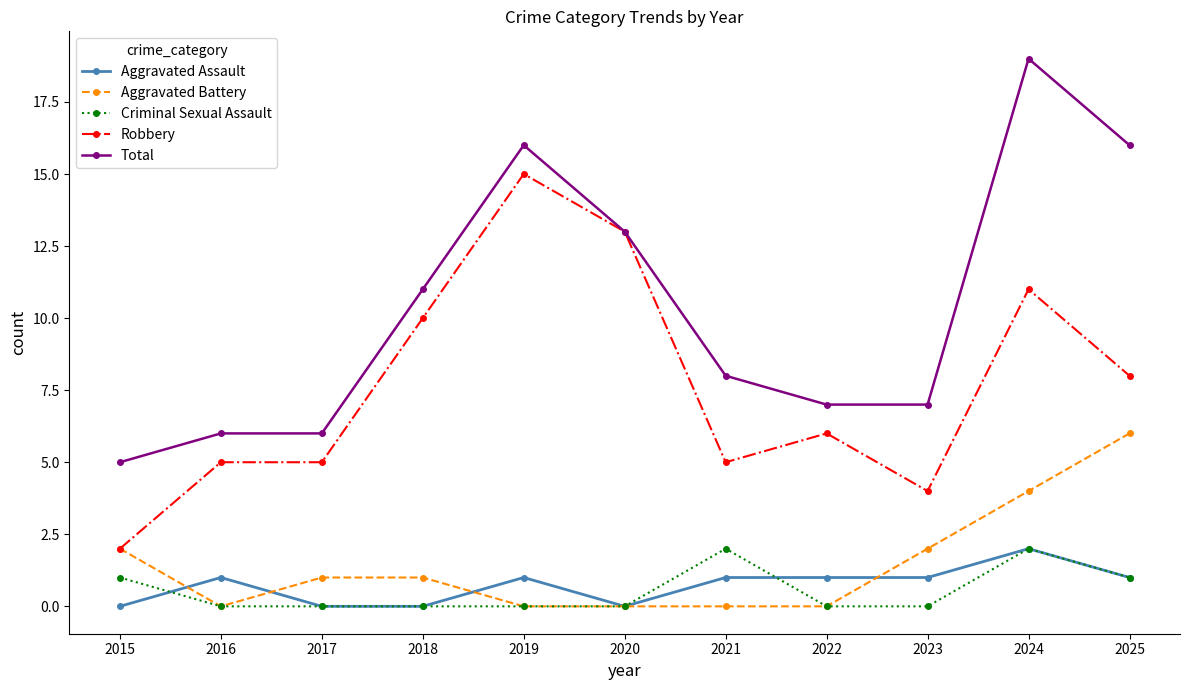

How many values in the Total series are below 8?

5